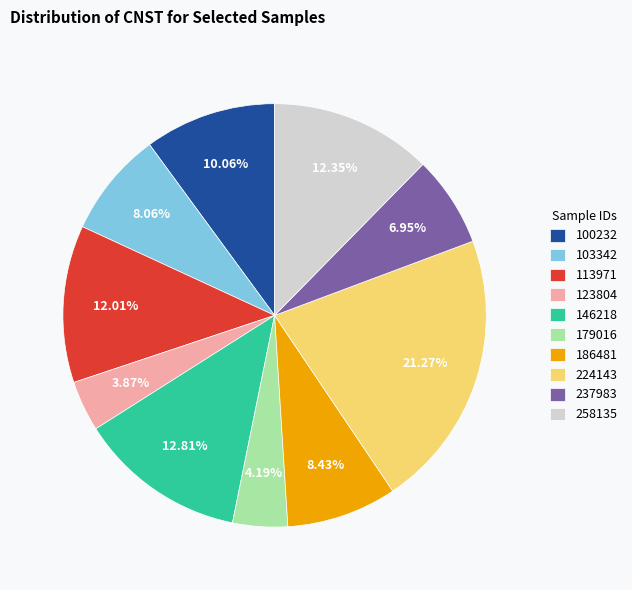

How many slices are in this pie chart?

10